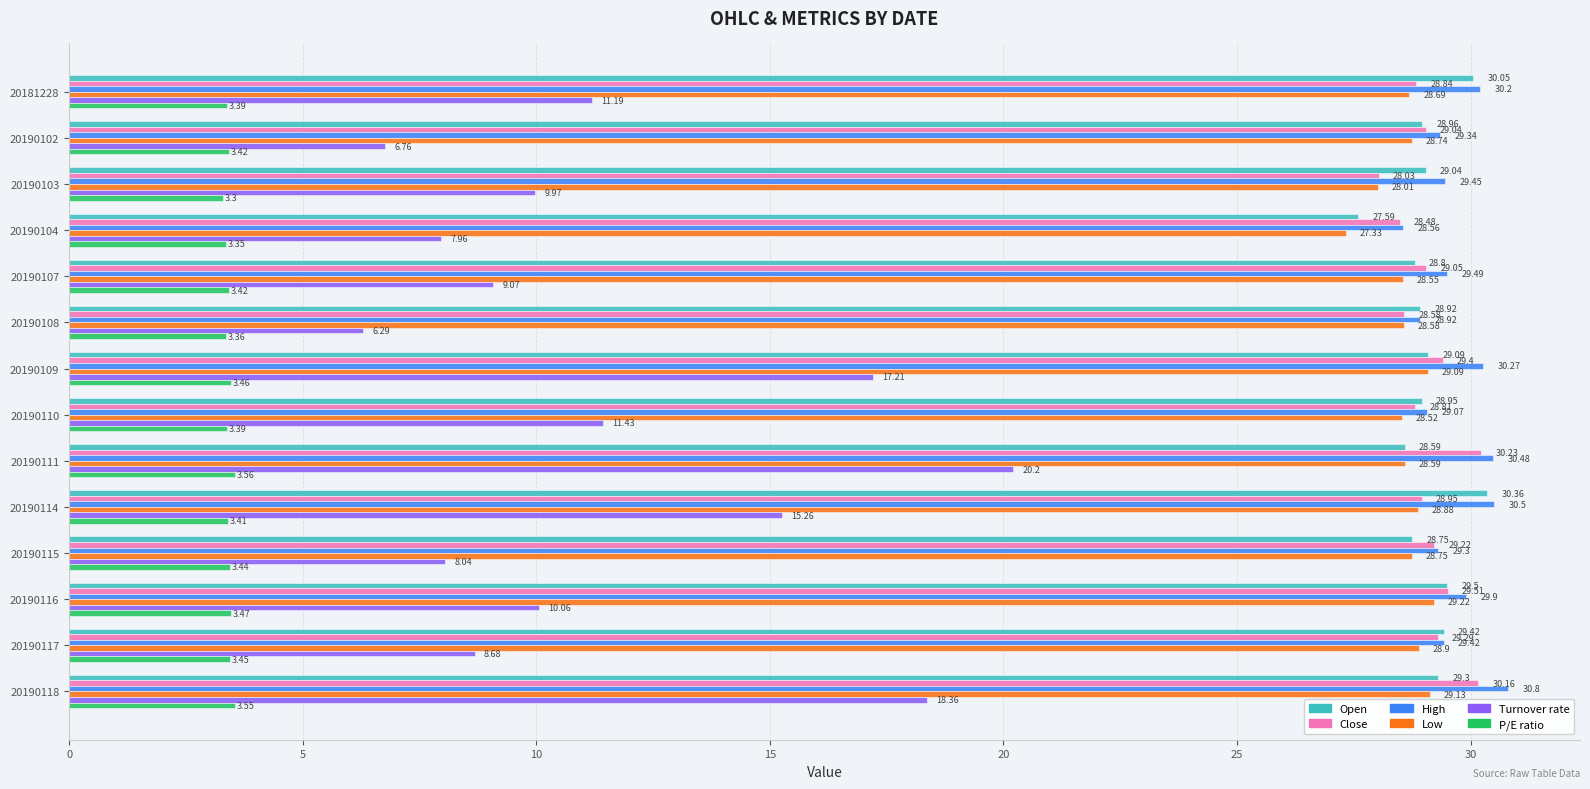

What is the lowest value of the Close series?

28.0